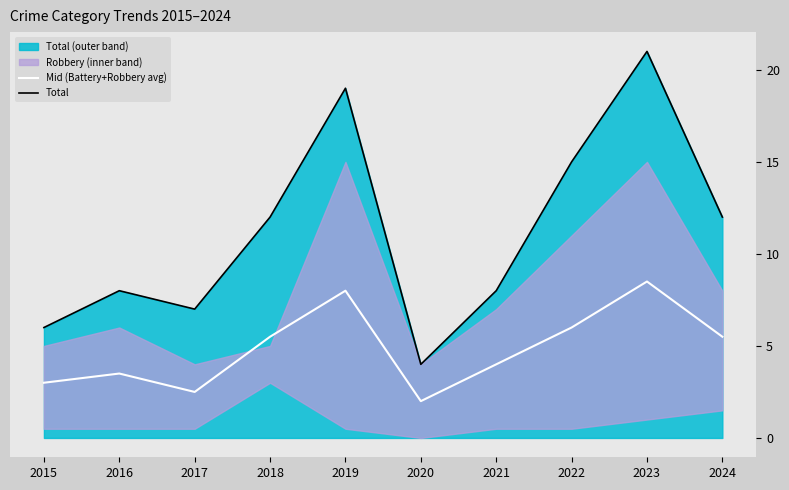

In Mid (Battery+Robbery avg), how many points are higher than both neighbors (excluding endpoints)?

3